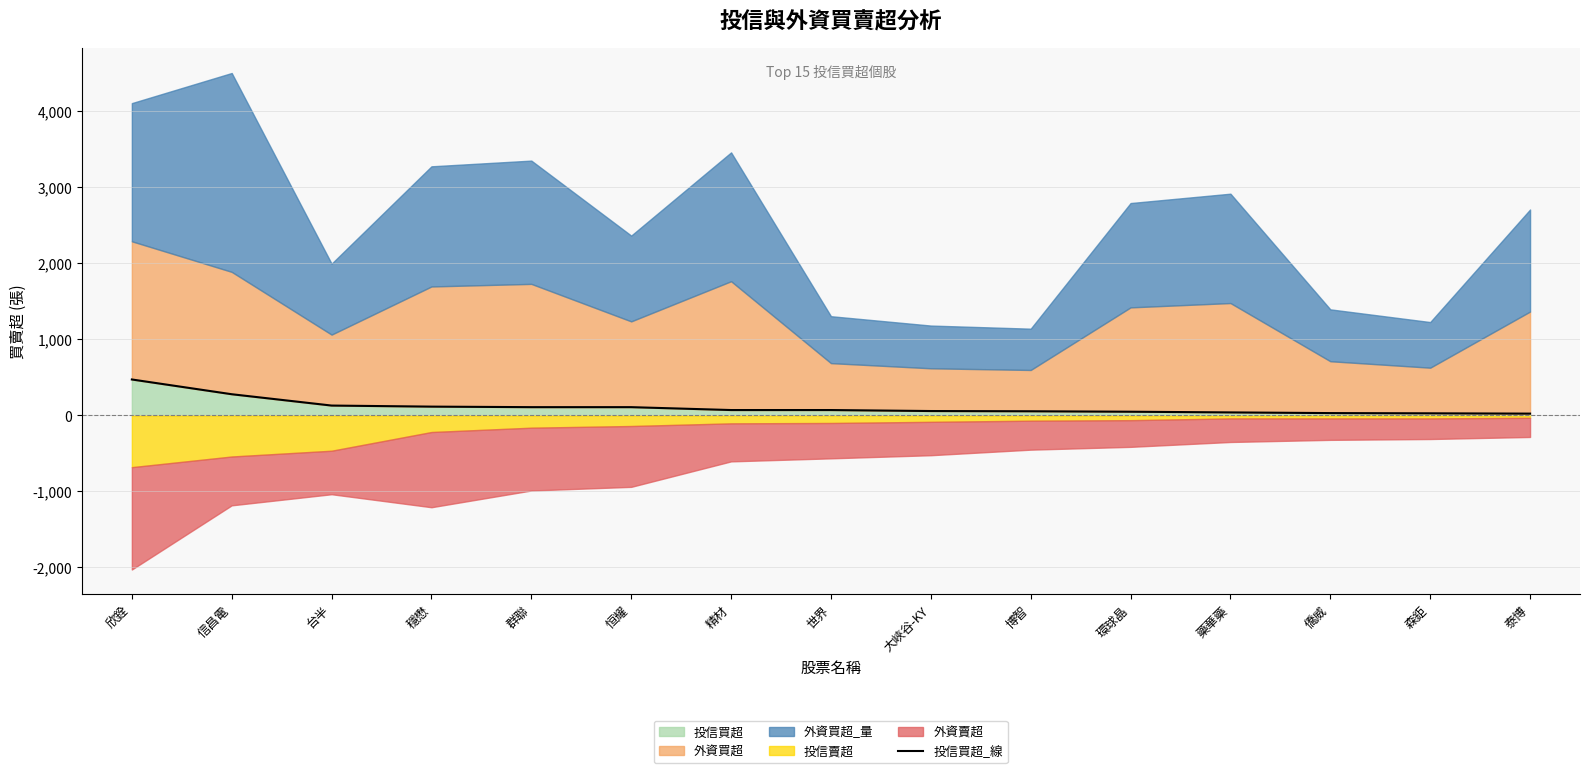

What is the sum of all values?

1628